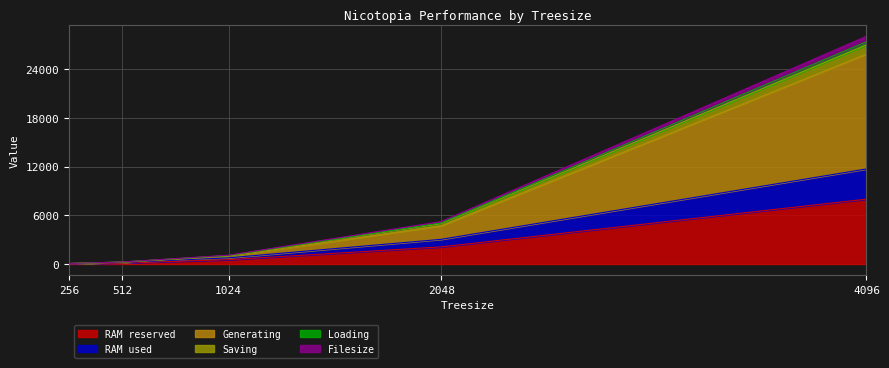

Which category has the highest value in the RAM reserved series?

4096